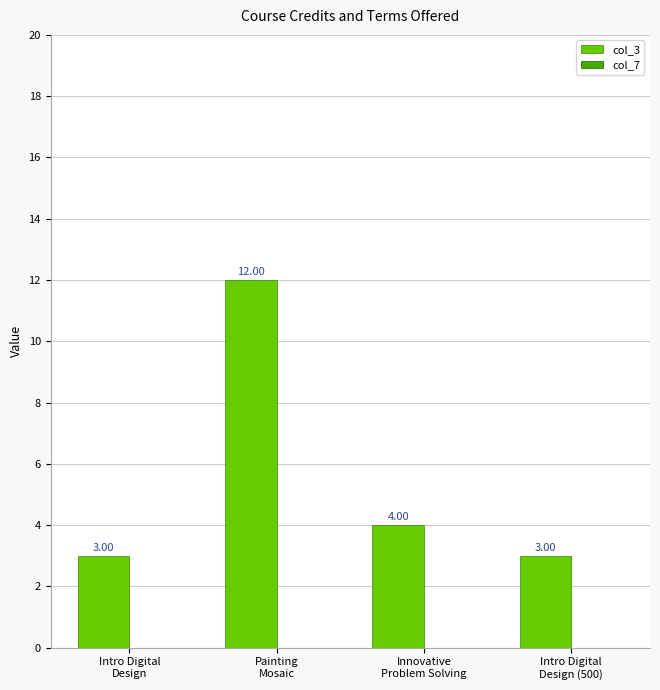

What is the difference between the maximum and minimum values?

9